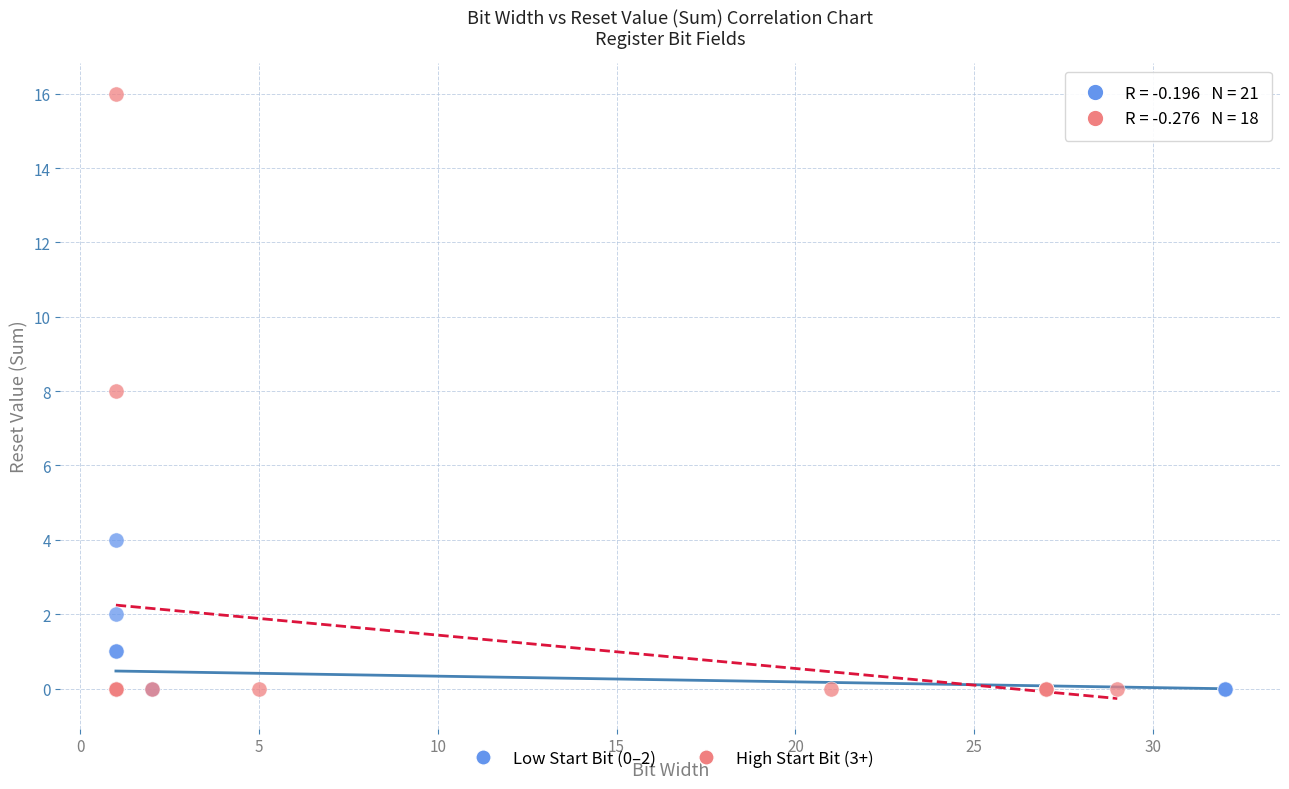

What are all the series names shown in the legend?

Low Start Bit (0–2), High Start Bit (3+)